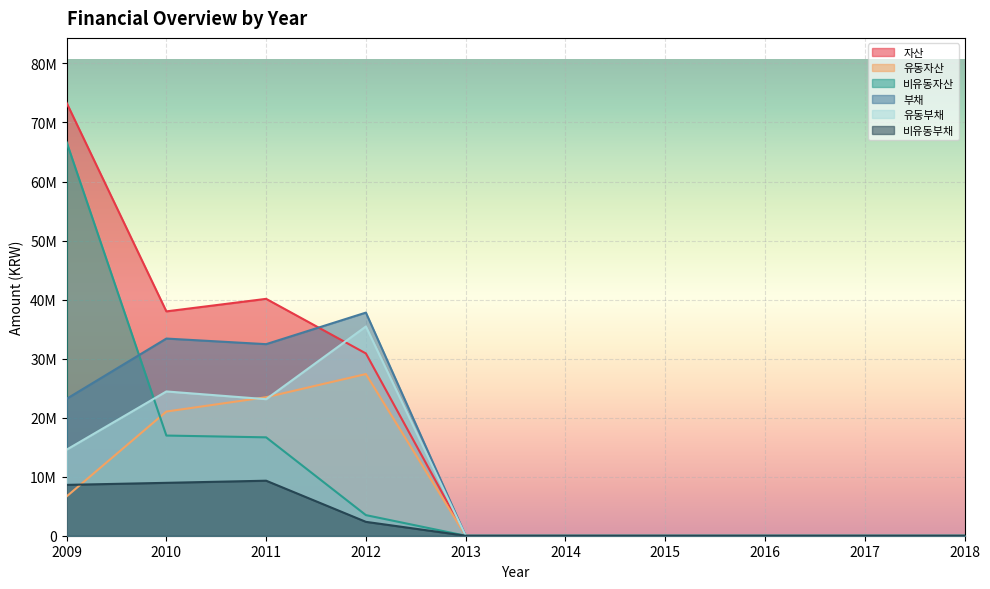

At how many categories does at least one series exceed 29964036?

4